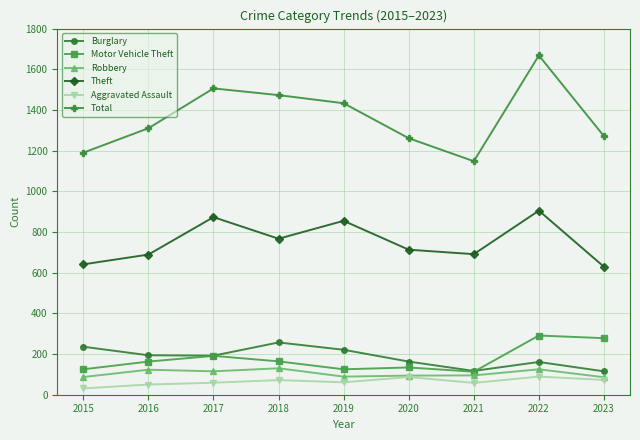

The Theft series shows 1167 at 2017. True or false?

False